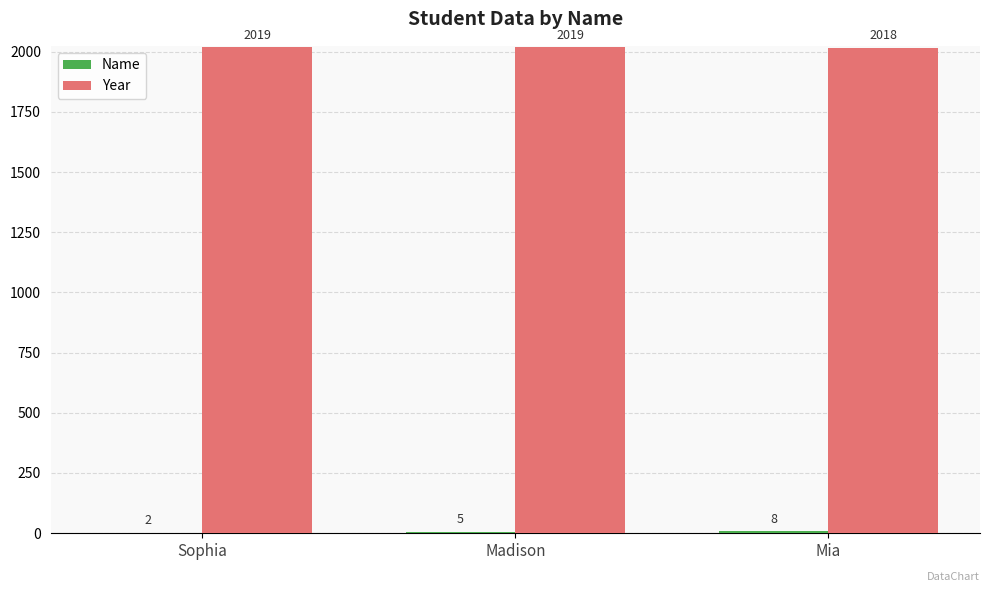

Where is Year nearest to the value 2018?

Mia